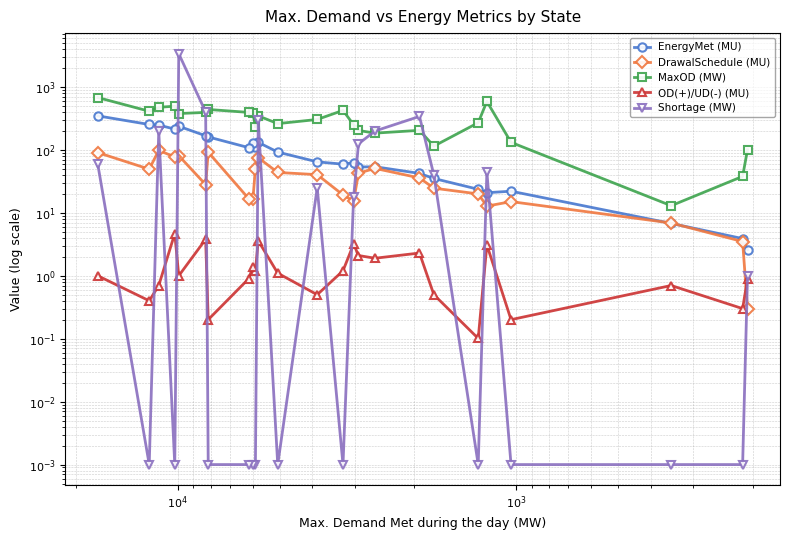

What is the total value across all series at $\mathdefault{10^{2}}$?

45.7